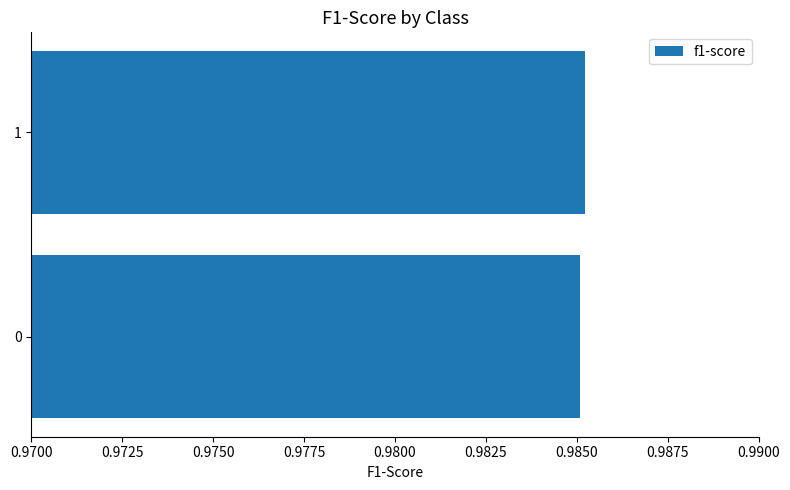

True or false: the data shows 0.3 at 0.

False